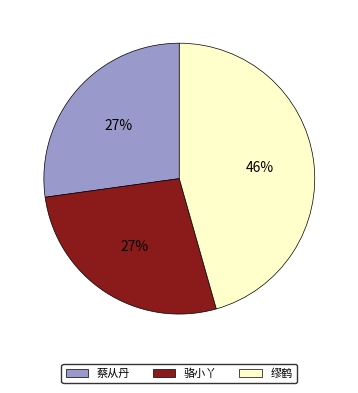

What is the largest slice in the pie chart?

缪鹤